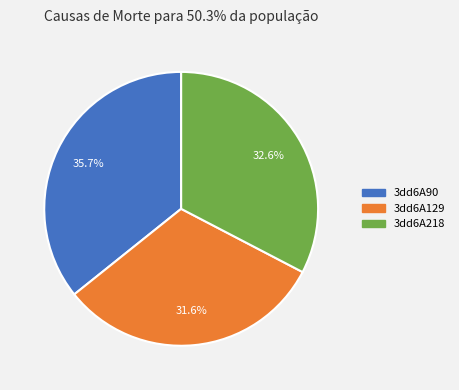

Do 3dd6A129 and 3dd6A218 together represent more than half of the pie?

Yes